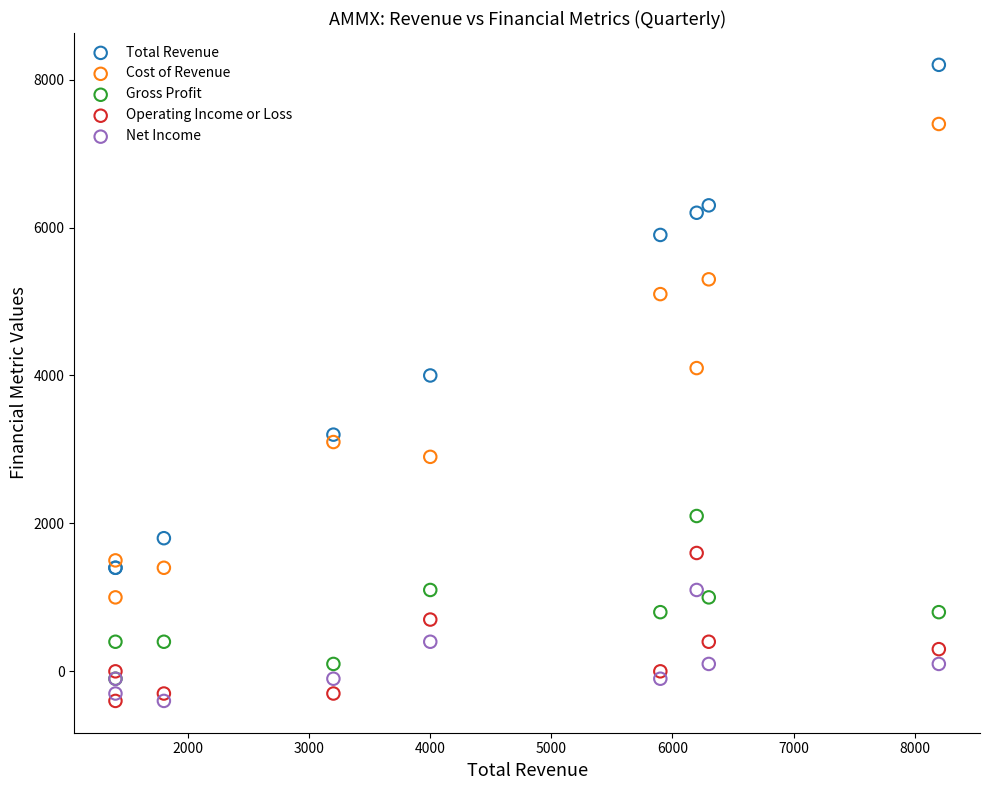

In the Cost of Revenue series, what Y value is closest to 4200?

4100